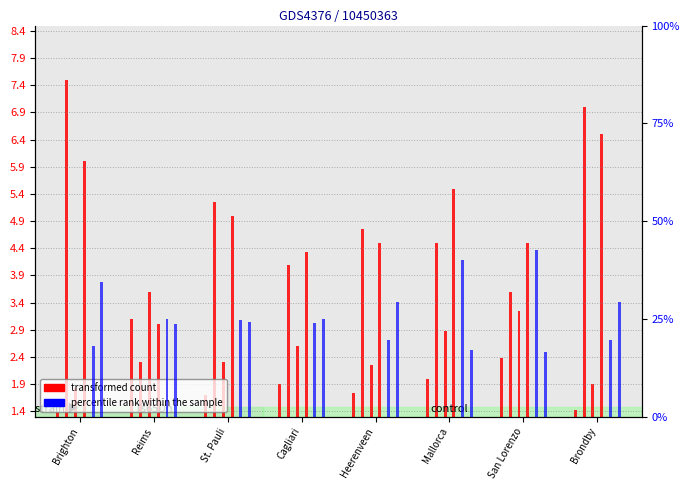

How many Odd_Over25_FT values are between 1 and 3?

6